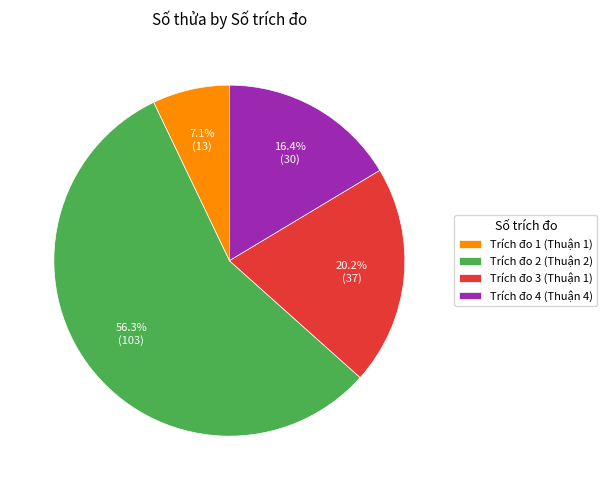

Combined, what portion of the pie is Trích đo 2 (Thuận 2) and Trích đo 1 (Thuận 1)?

63.4%